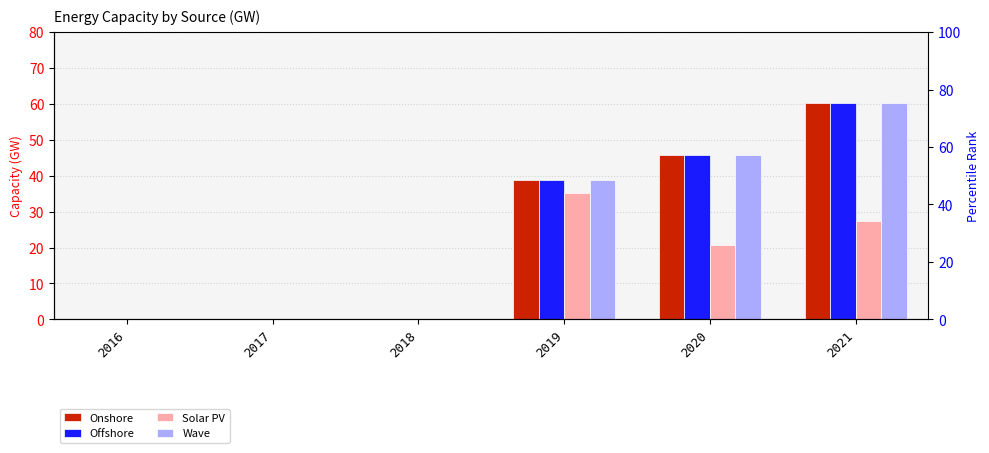

True or false: Offshore has a value of 45.7 at 2020.

True